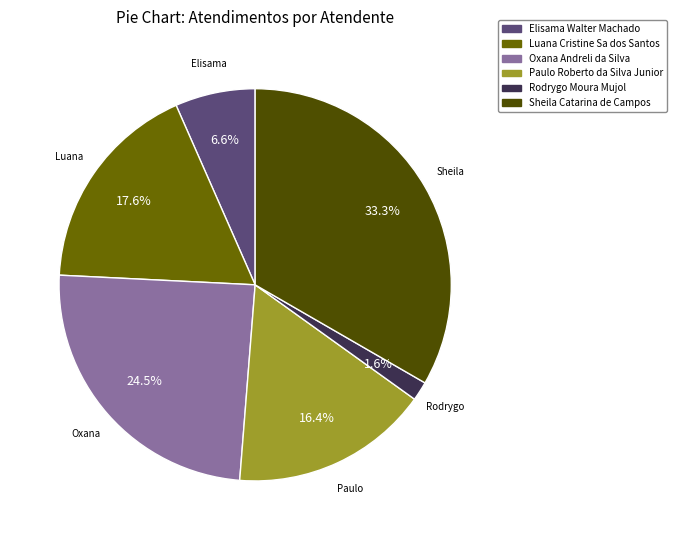

Which category has the smallest portion of the pie?

Rodrygo Moura Mujol